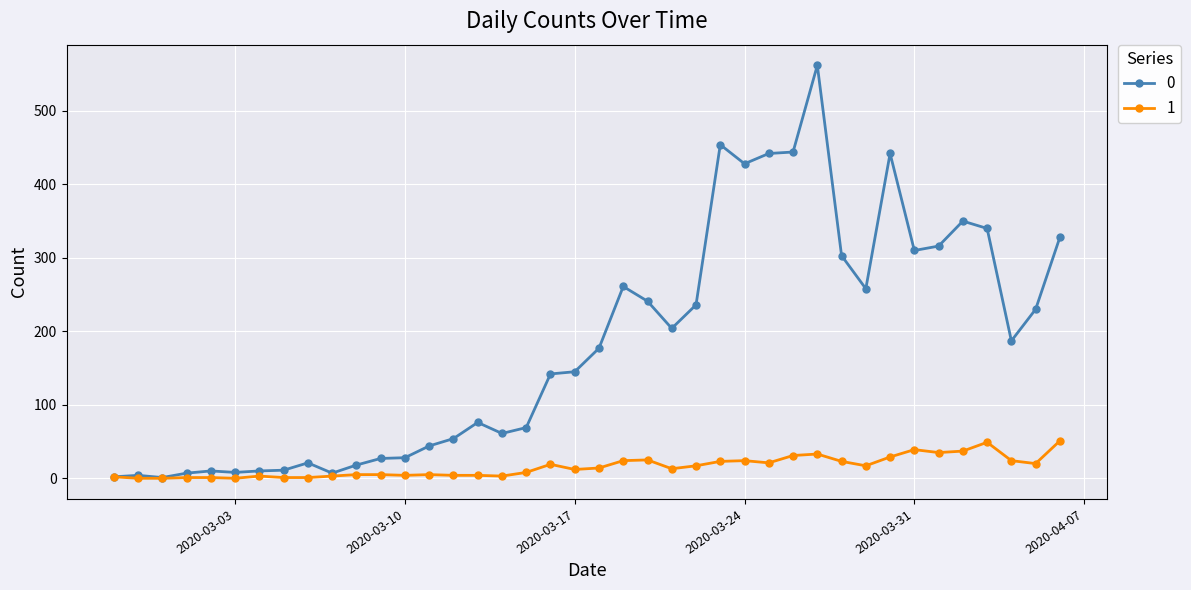

Count the number of data series in this chart.

2